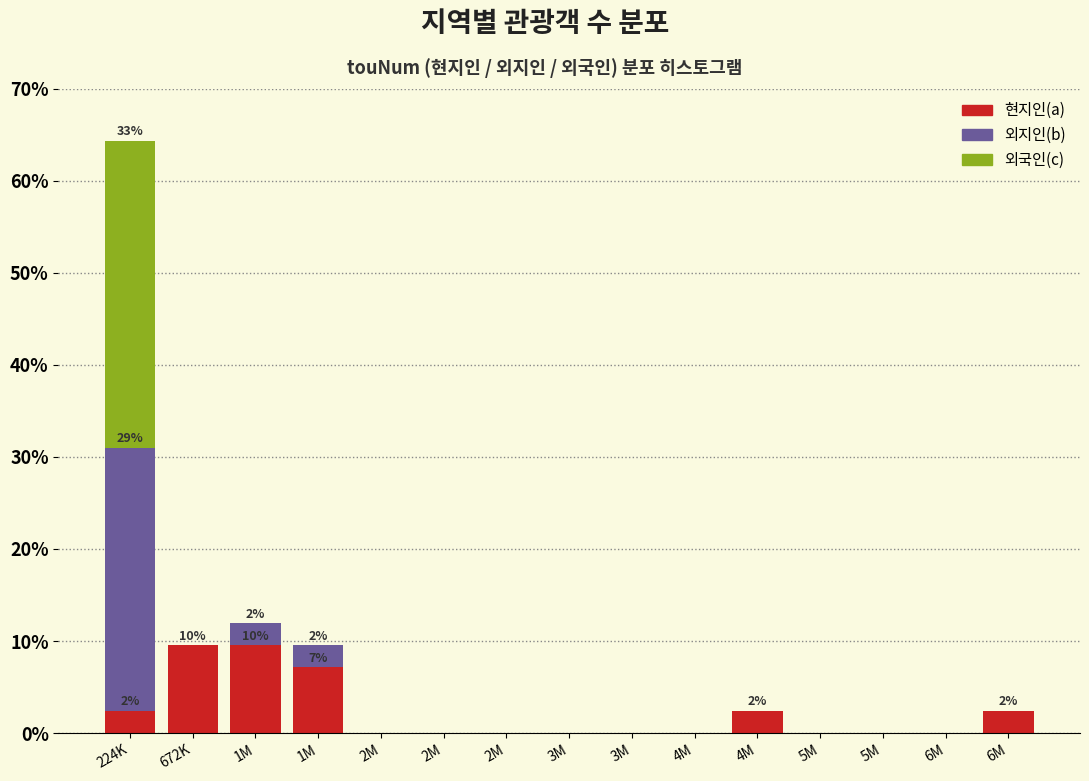

What are all the series names shown in the legend?

현지인(a), 외지인(b), 외국인(c)